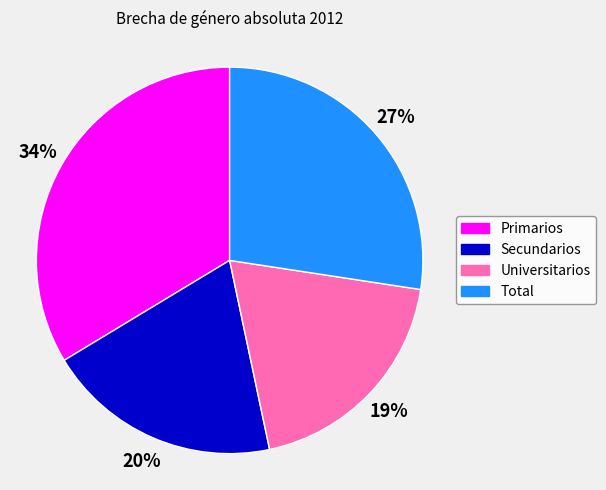

Is Total the majority of the pie?

No